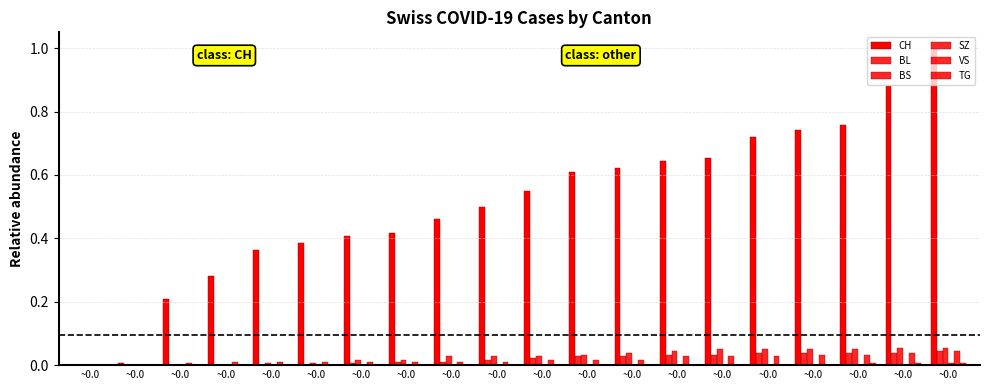

Does the chart contain stacked bars?

No